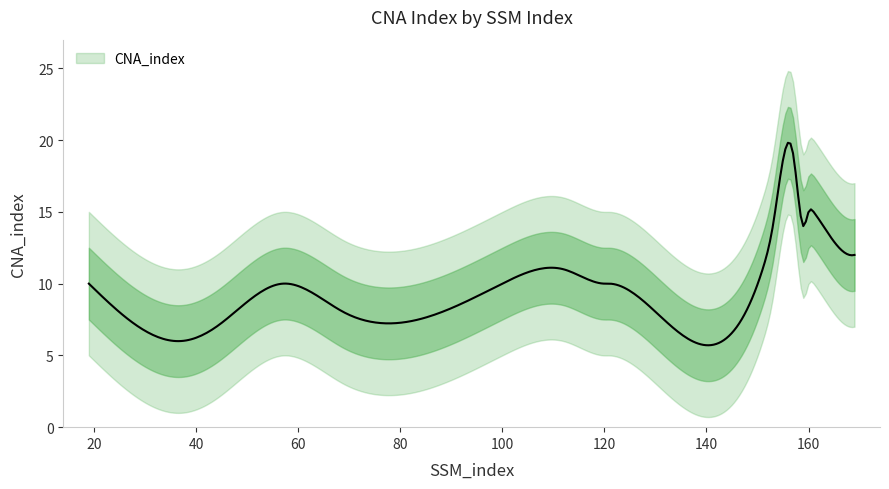

What is the smallest value displayed?

6